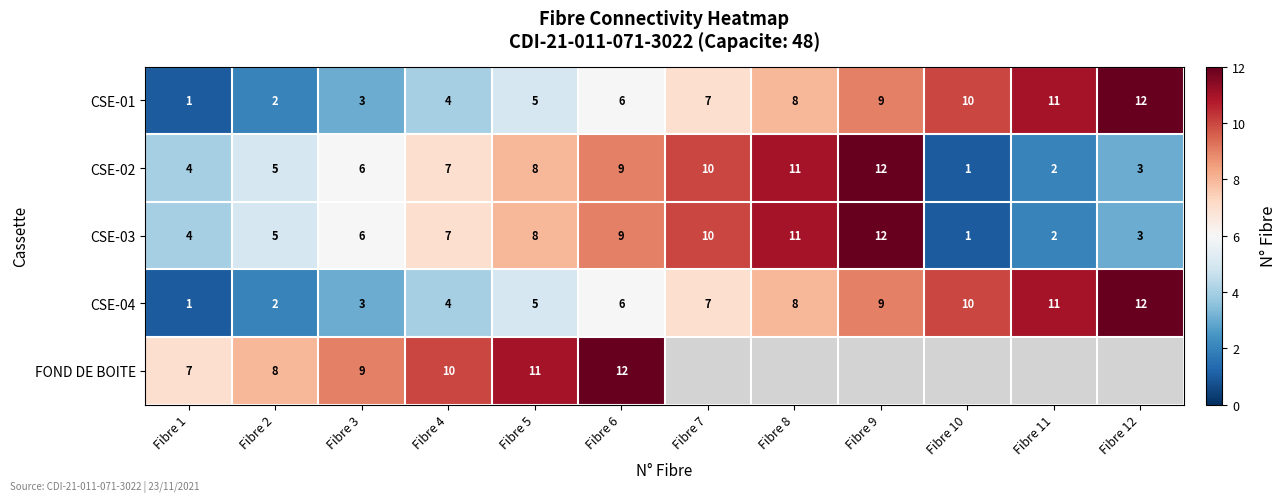

What is the highest value of the CSE-01 series?

12